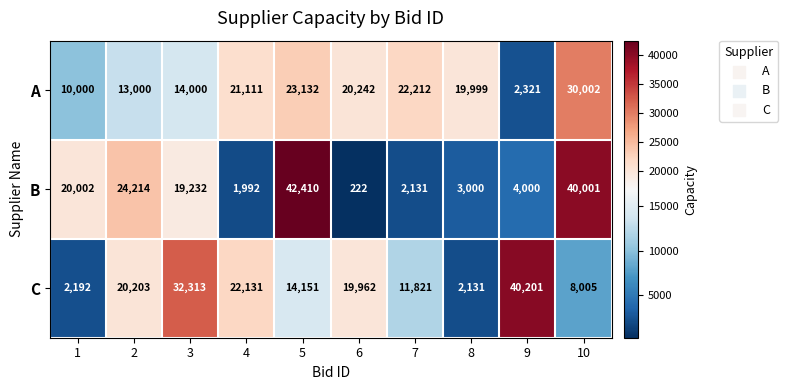

Count the number of data series in this chart.

3